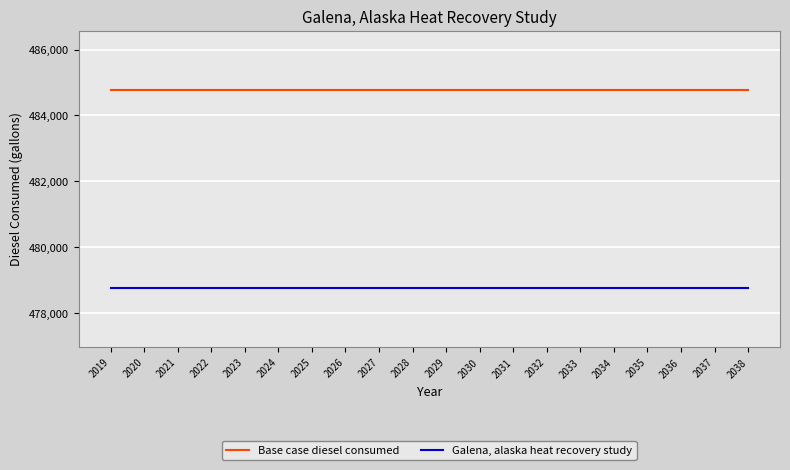

What is the difference between the highest and lowest values at 2029?

6000.0